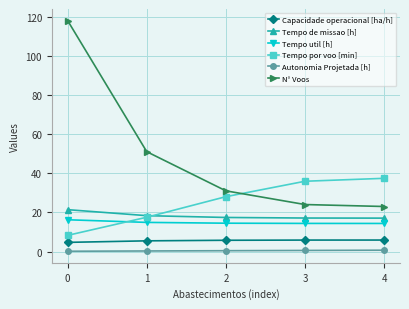

What is the maximum value shown in the chart?

118.0